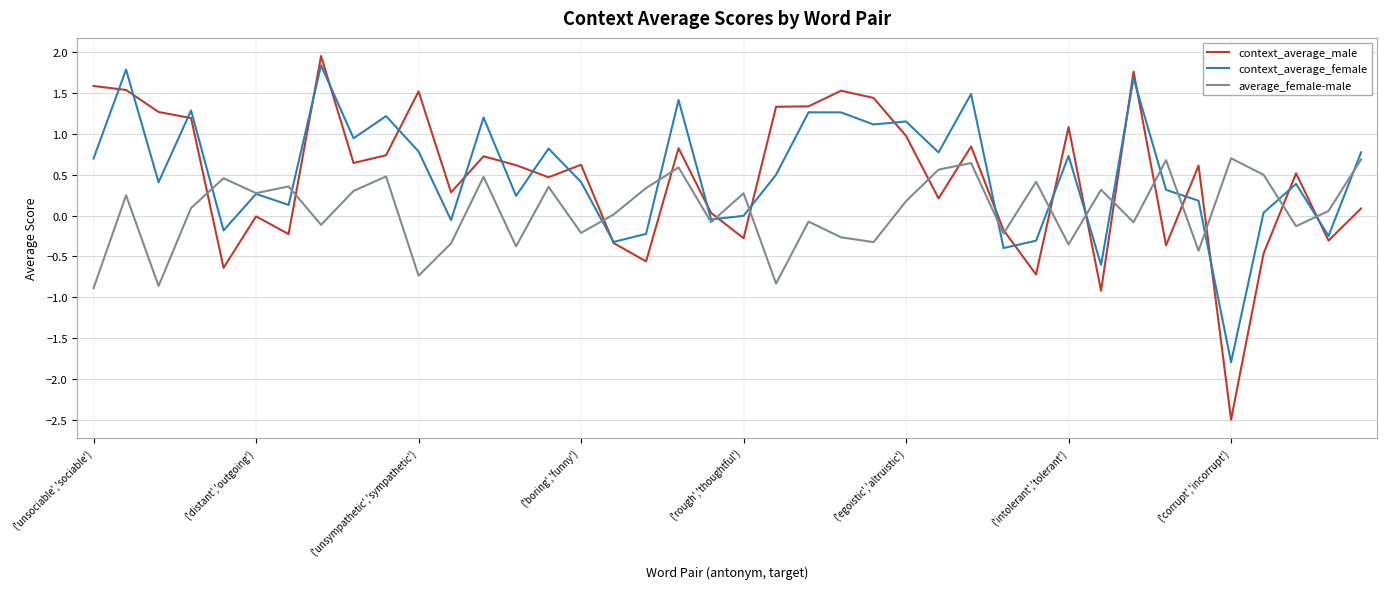

Which series has the largest range (max minus min)?

context_average_male